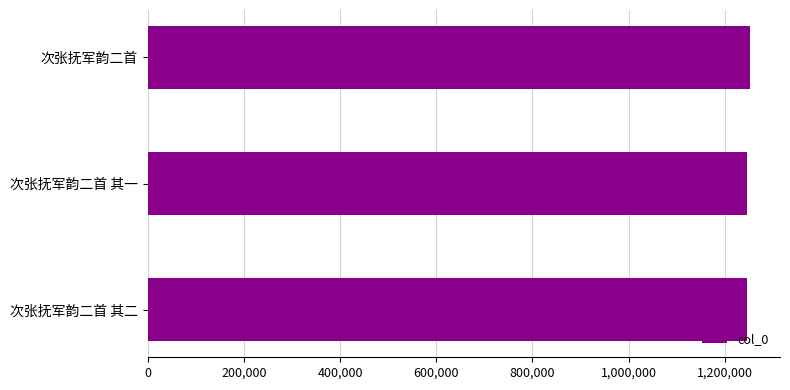

What is the greatest value displayed?

1252162